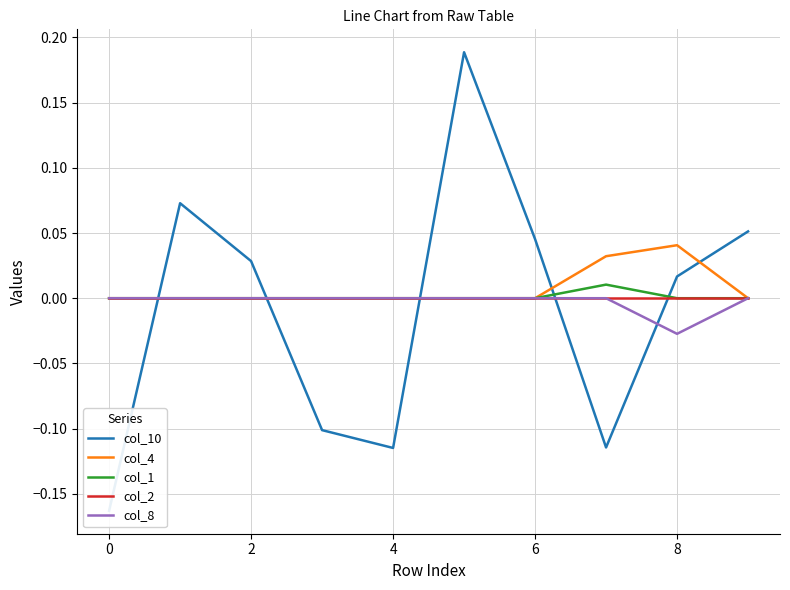

The col_10 series shows 0.0 at 8. True or false?

True